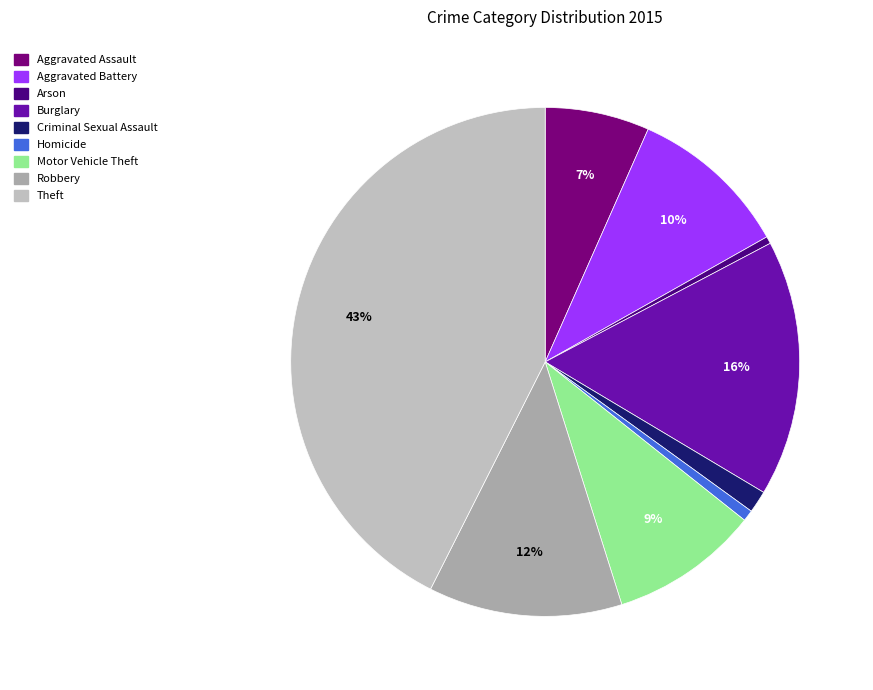

What percentage is the Criminal Sexual Assault slice, to the nearest percent?

1%